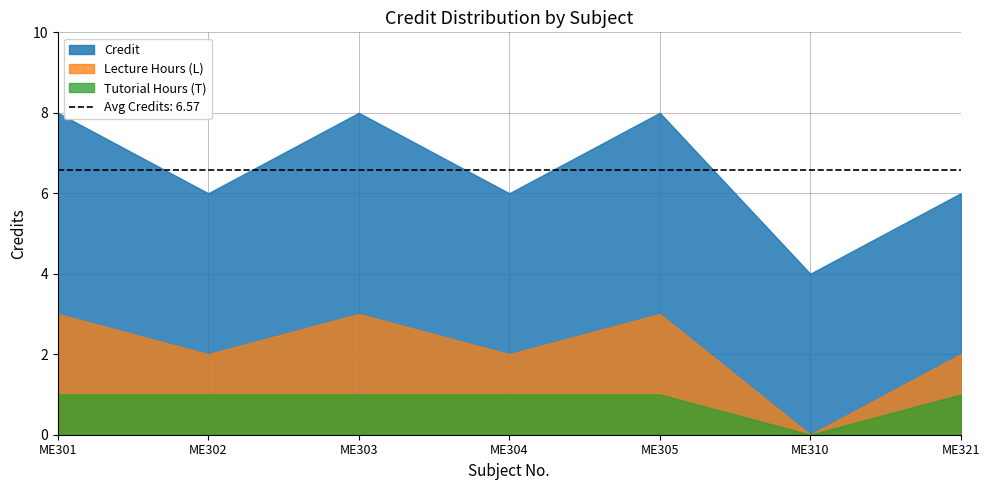

At which category does the chart reach its peak across all series?

ME301